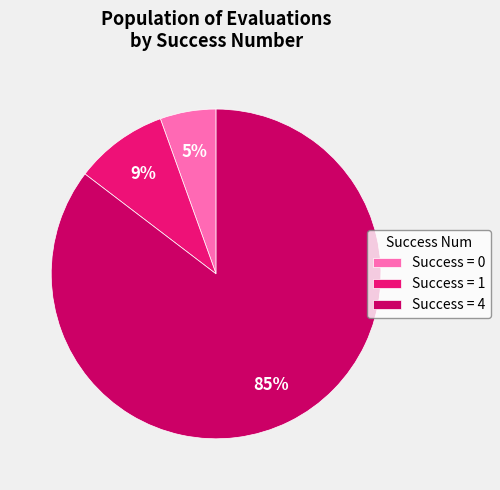

To the nearest percent, what percentage of the pie is Success = 0?

5%